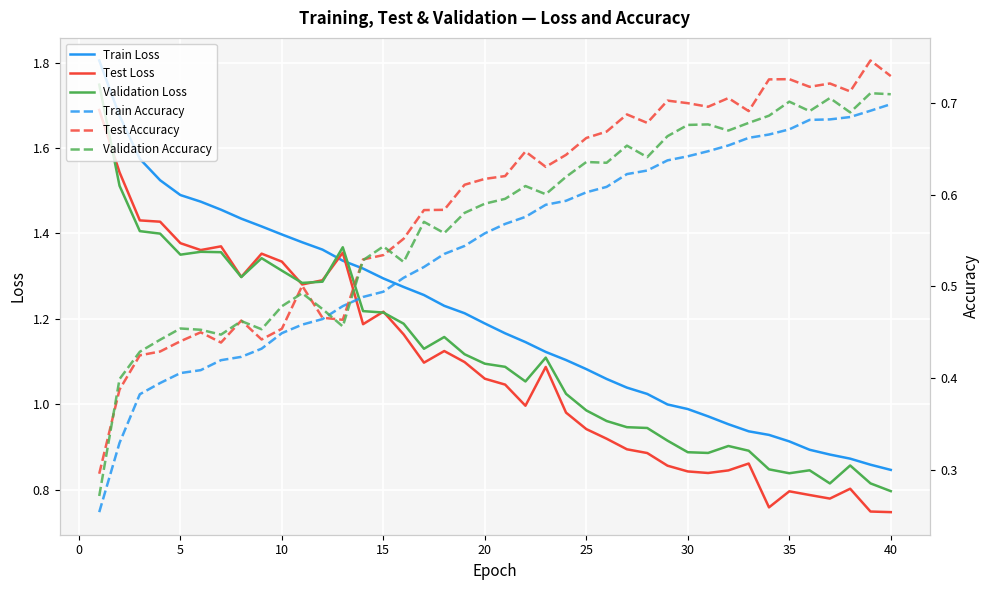

In Validation Loss, how many points are higher than both neighbors (excluding endpoints)?

8